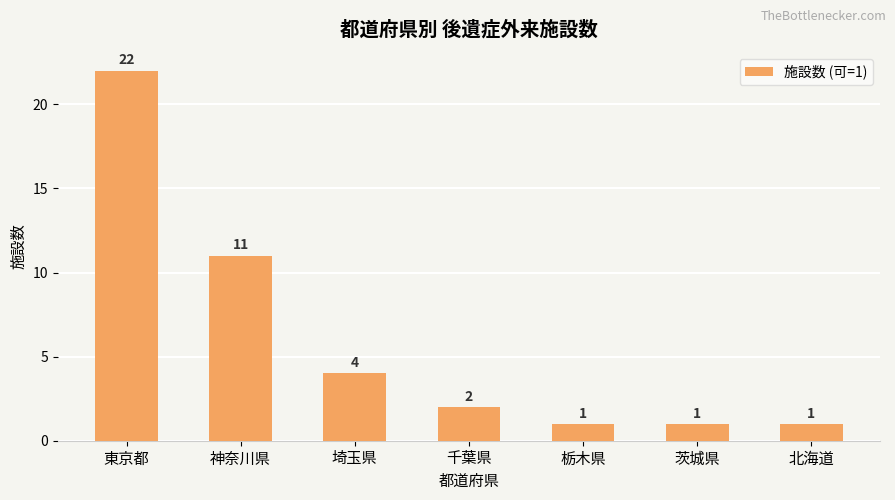

Reading left to right, transcribe all the data shown in this chart.

東京都=22	神奈川県=11	埼玉県=4	千葉県=2	栃木県=1	茨城県=1	北海道=1